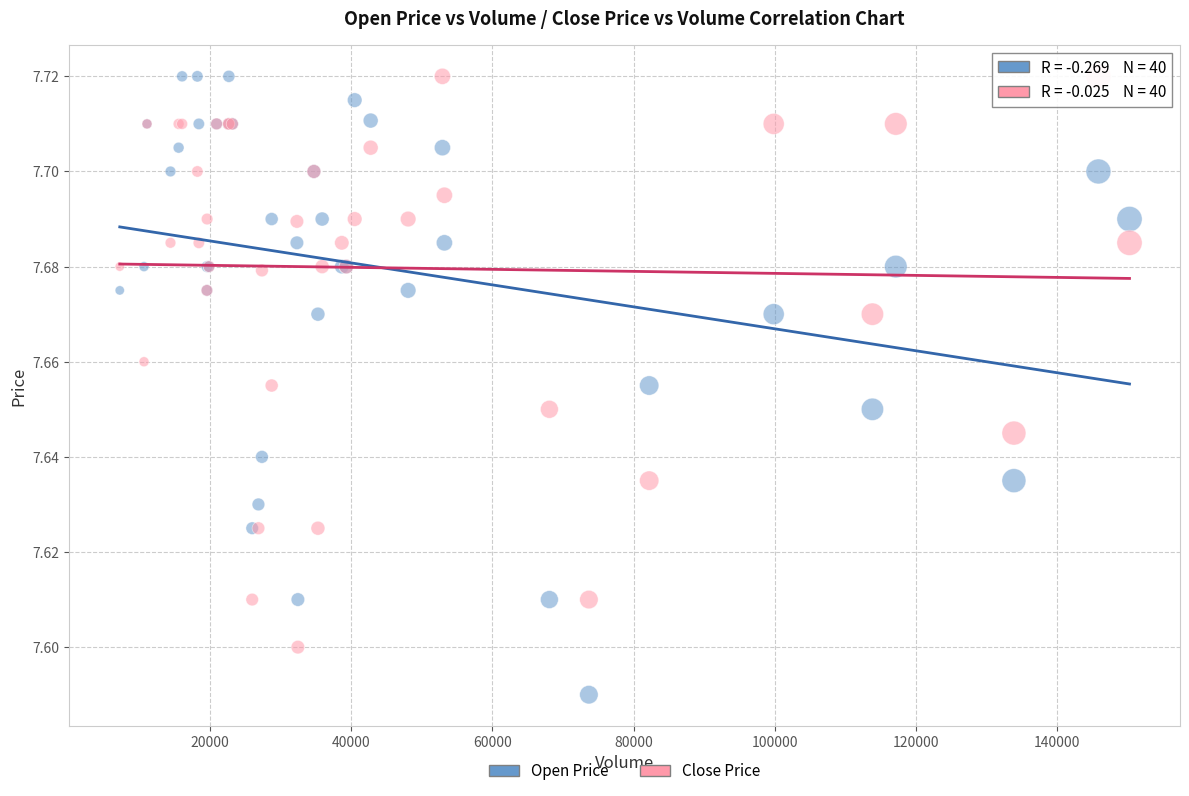

Which series reaches the minimum Y coordinate?

Open Price